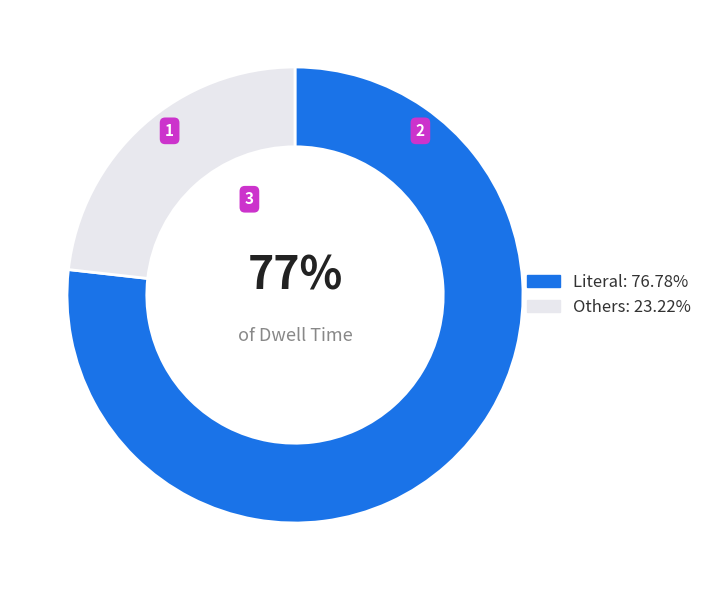

To the nearest percent, what is the average slice percentage?

50%